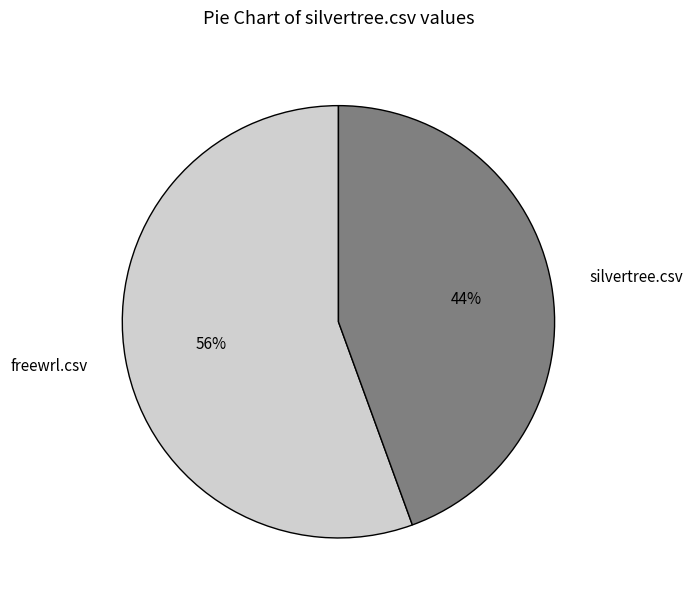

Which category has the smallest portion of the pie?

silvertree.csv